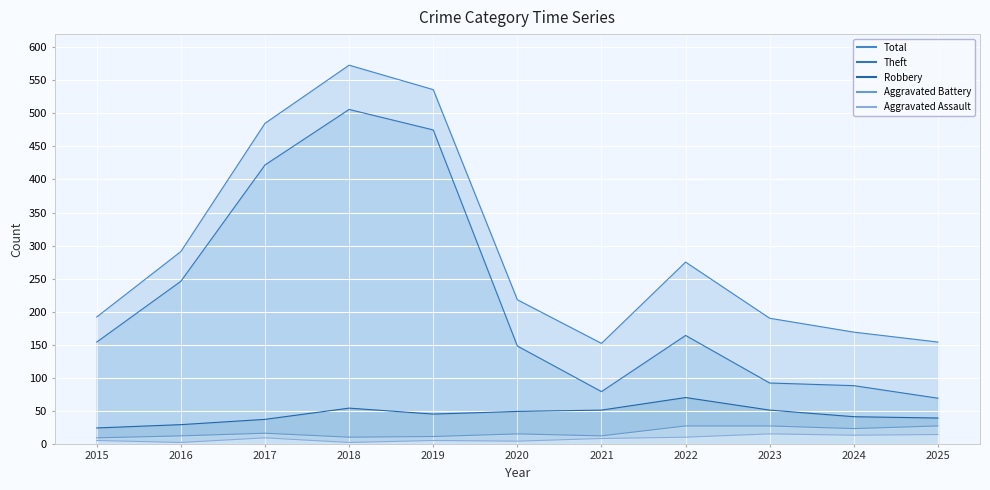

Reading left to right, extract all data points from this chart.

Aggravated Assault: 2015=5	2016=2	2017=9	2018=2	2019=5	2020=4	2021=8	2022=10	2023=15	2024=13	2025=14
Aggravated Battery: 2015=9	2016=12	2017=16	2018=10	2019=11	2020=15	2021=12	2022=27	2023=27	2024=23	2025=27
Robbery: 2015=24	2016=29	2017=37	2018=54	2019=45	2020=49	2021=51	2022=70	2023=51	2024=41	2025=39
Theft: 2015=154	2016=246	2017=422	2018=506	2019=475	2020=148	2021=79	2022=164	2023=92	2024=88	2025=69
Total: 2015=192	2016=291	2017=485	2018=573	2019=536	2020=218	2021=152	2022=275	2023=190	2024=169	2025=154